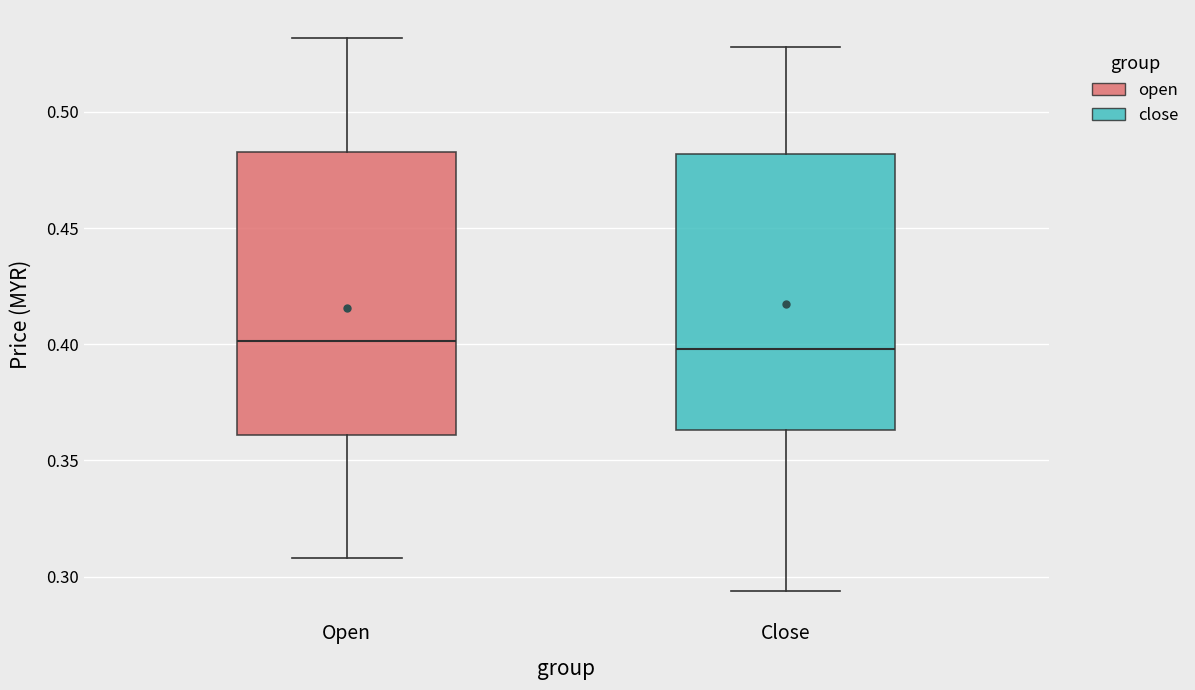

Where does the upper whisker of the box for Close end on the y-axis? The values are not printed on the chart, so give them approximately, as read against the axis.

0.530